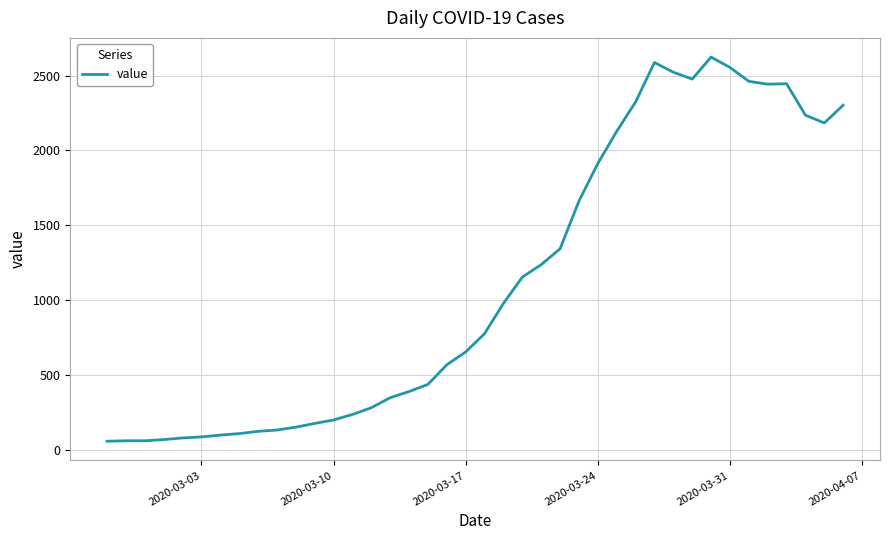

What is the greatest value displayed?

2623